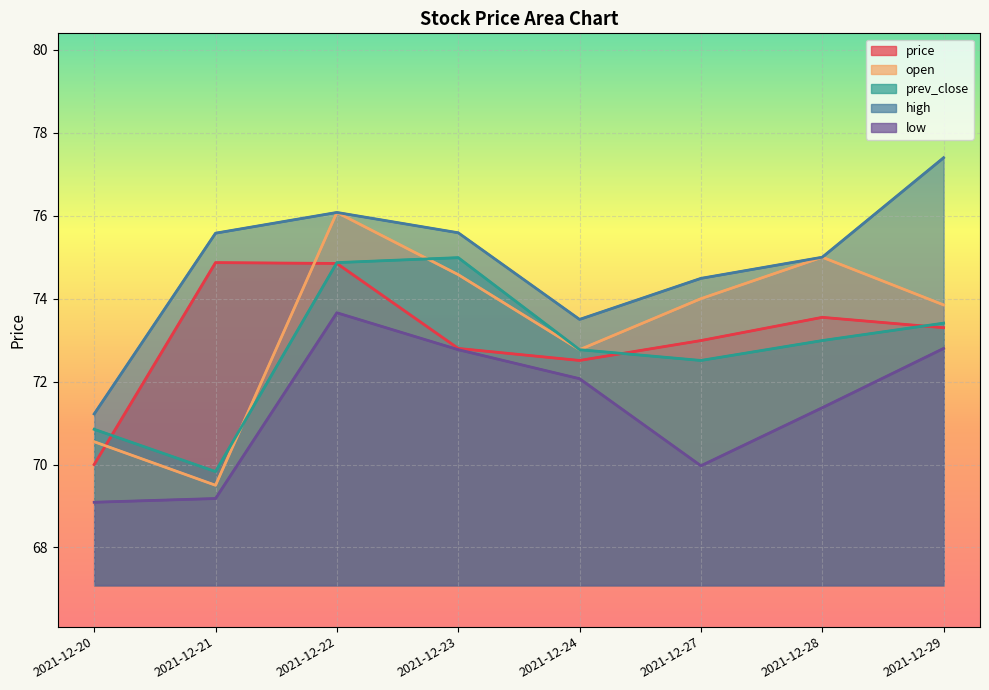

Rank the series at 2021-12-24 from lowest to highest value.

low, price, open, prev_close, high